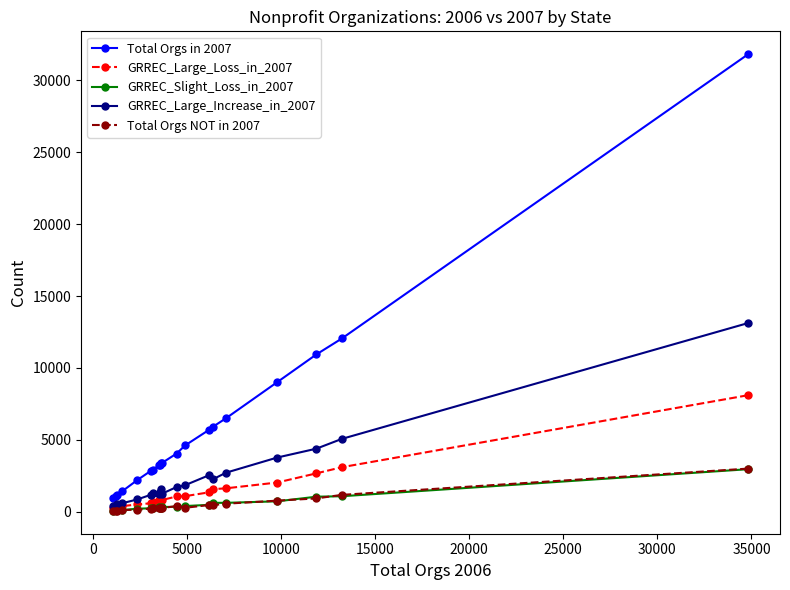

True or false: GRREC_Large_Increase_in_2007 has more than 1 interior local peaks.

True